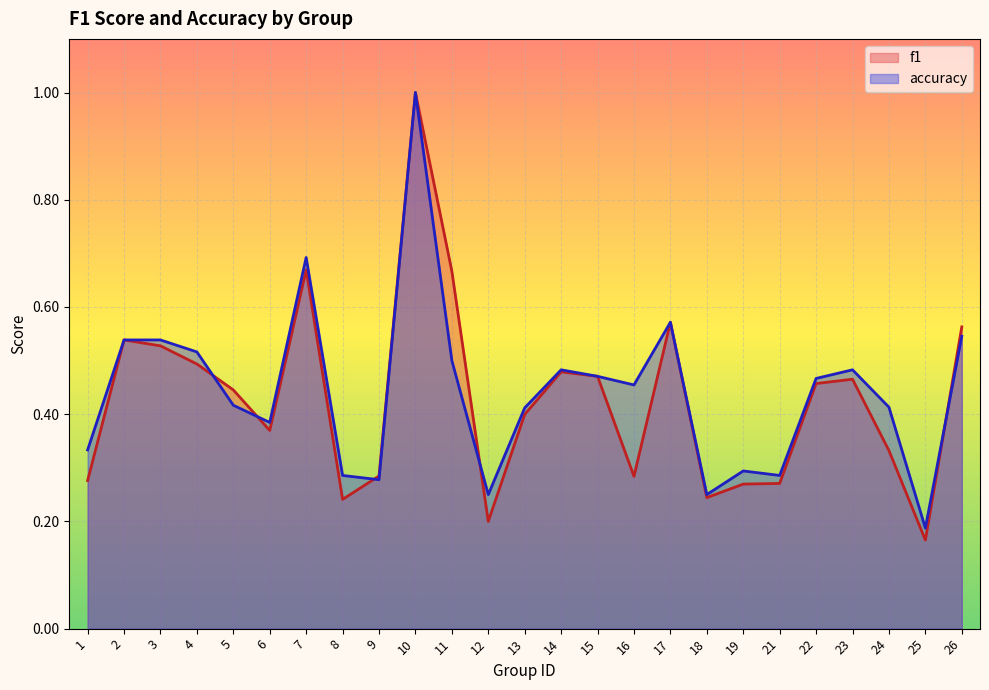

What is the maximum value shown in the chart?

1.0